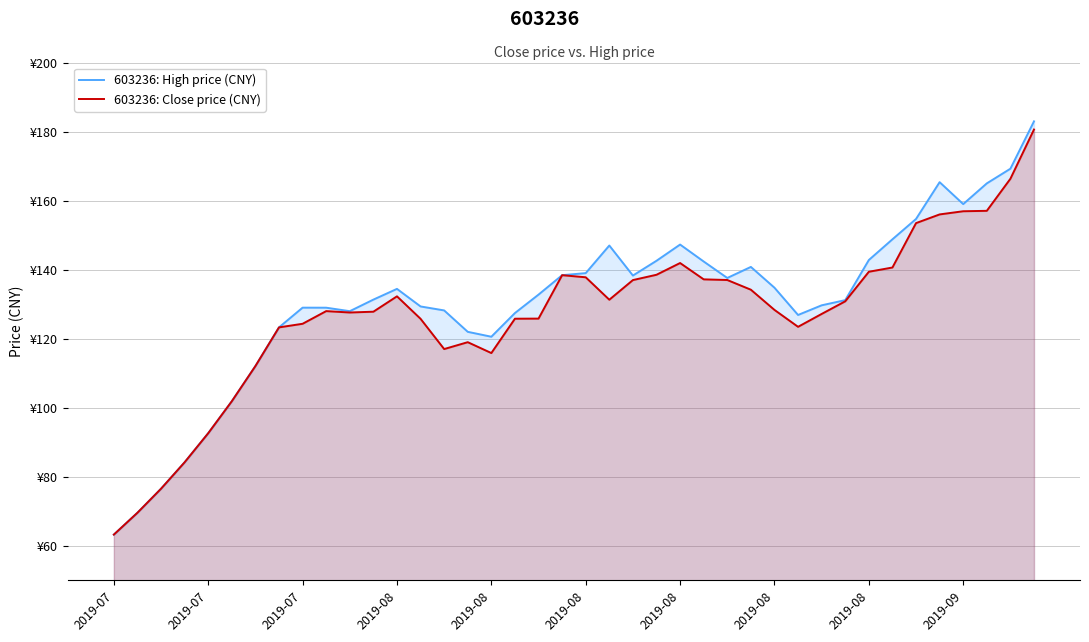

What is the difference between the second highest and minimum values in the 603236: High price (CNY) series?

106.0